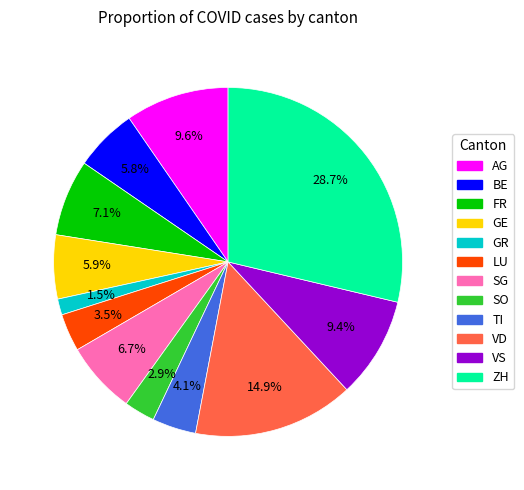

Is ZH the majority of the pie?

No